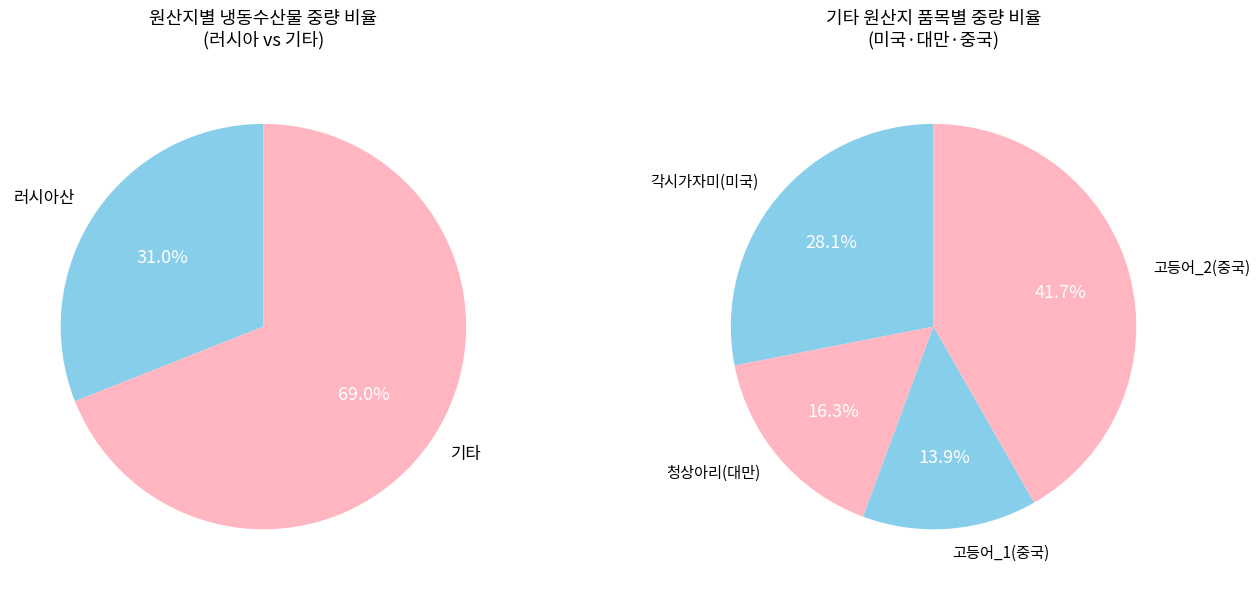

True or false: 냉동고등어_2 accounts for 16% of the total.

False